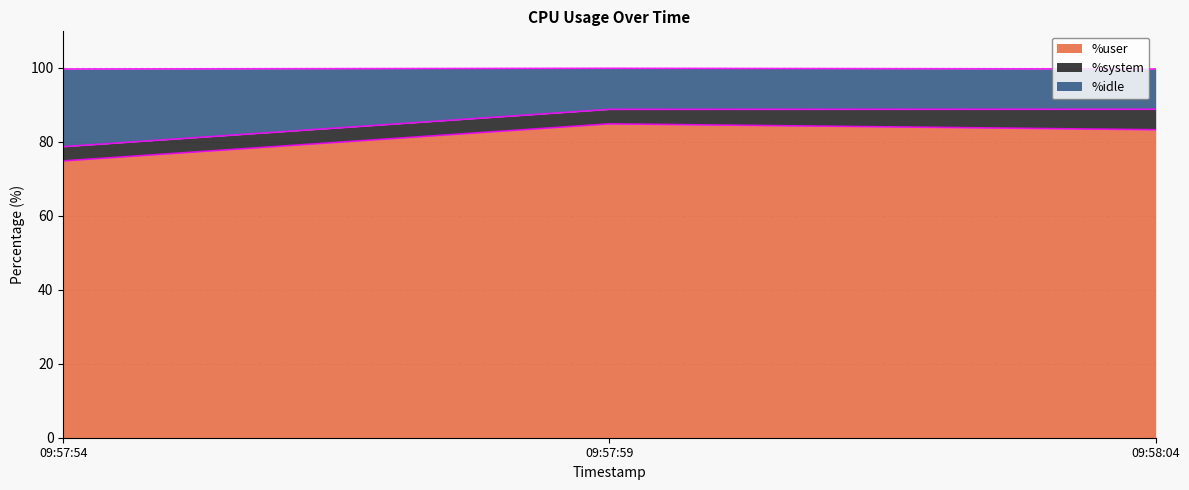

The %user series shows 84.9 at 09:57:59. True or false?

True